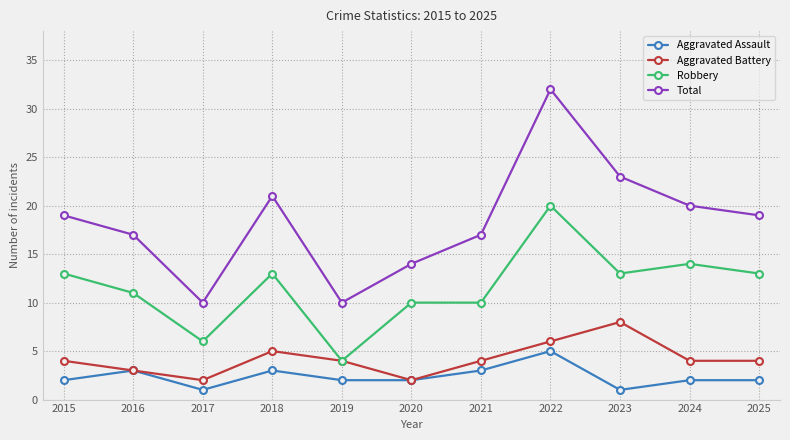

The value of Aggravated Assault at 2019 is 2. True or false?

True